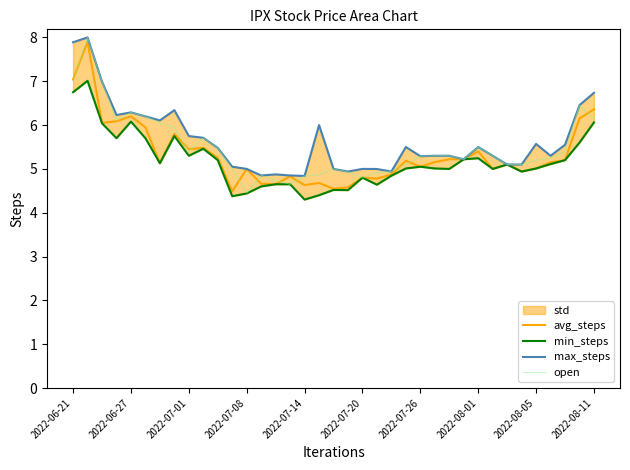

What is the difference between the min_steps values at 29 and 18?

0.5